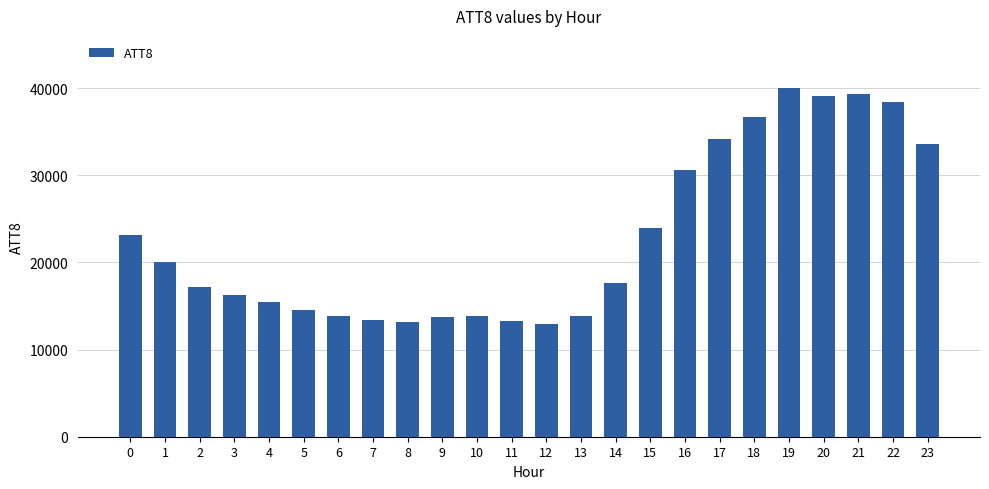

What is the maximum value shown in the chart?

40000